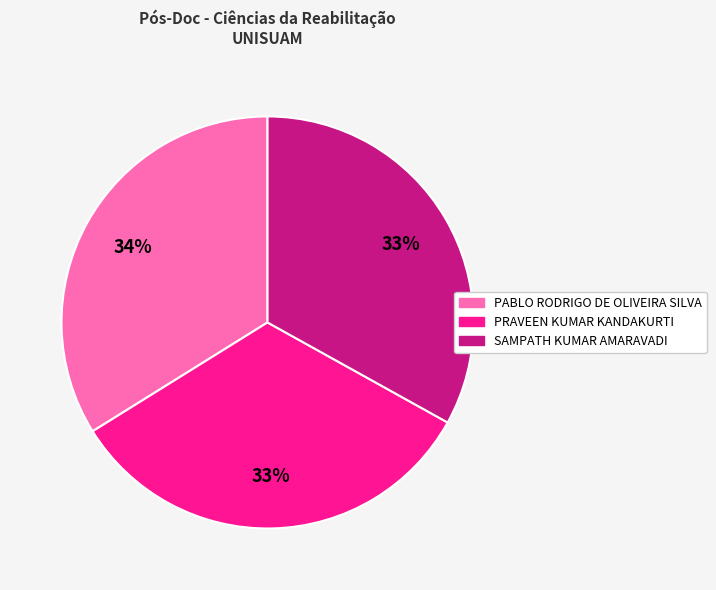

To the nearest percent, what percentage of the pie is PABLO RODRIGO DE OLIVEIRA SILVA?

34%